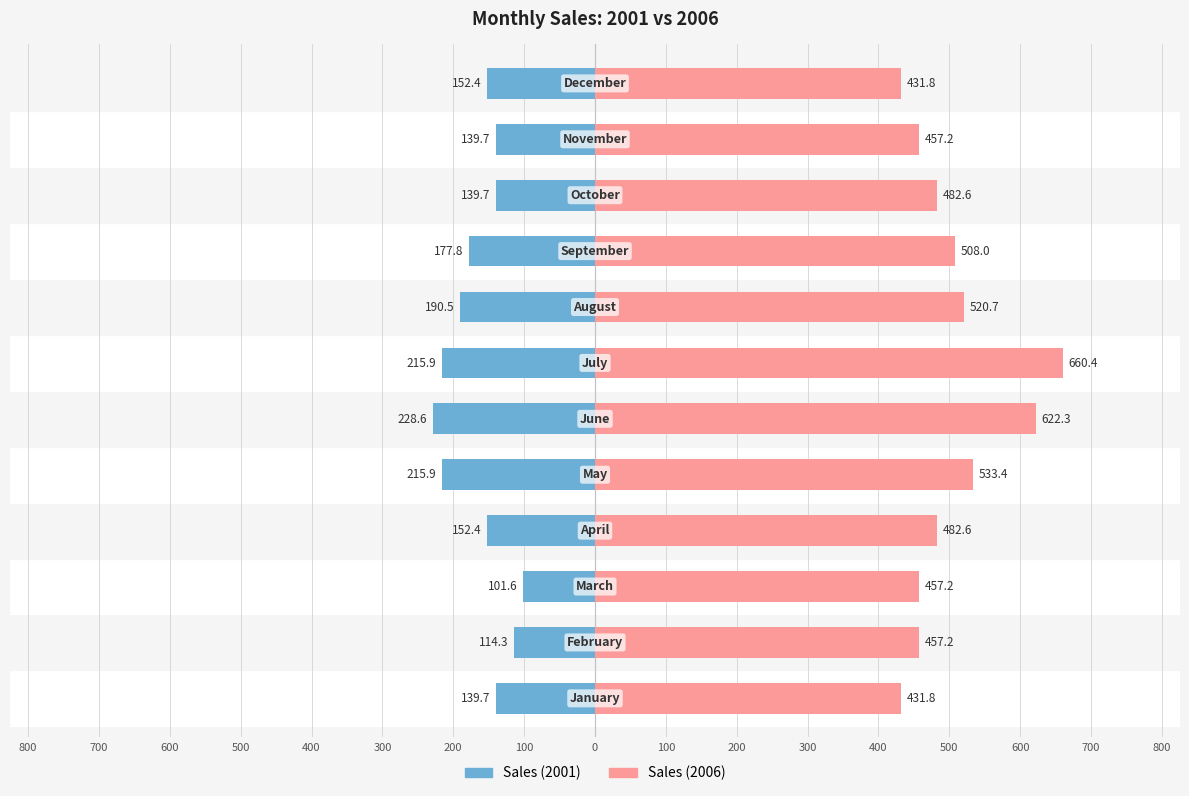

Reading right to left, extract all data points from this chart.

Sales (2001): 300=-152.4	200=-139.7	100=-139.7	0=-177.8	100=-190.5	200=-215.9	300=-228.6	400=-215.9	500=-152.4	600=-101.6	700=-114.3	800=-139.7
Sales (2006): 300=431.8	200=457.2	100=482.6	0=508.0	100=520.7	200=660.4	300=622.3	400=533.4	500=482.6	600=457.2	700=457.2	800=431.8